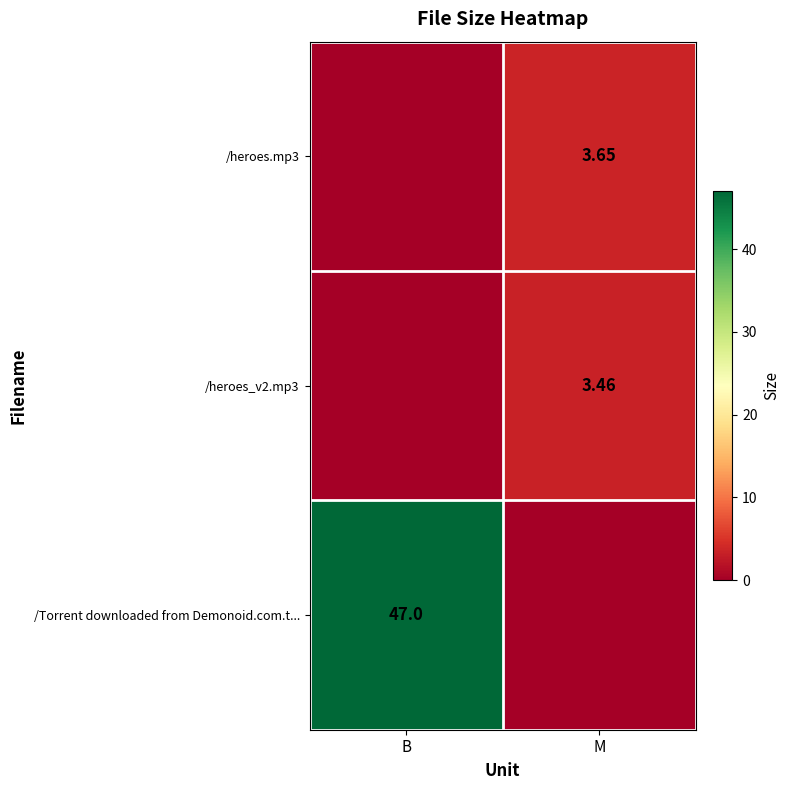

Is the value of /Torrent downloaded from Demonoid.com.t... at B greater than the value of /heroes_v2.mp3 at M?

Yes